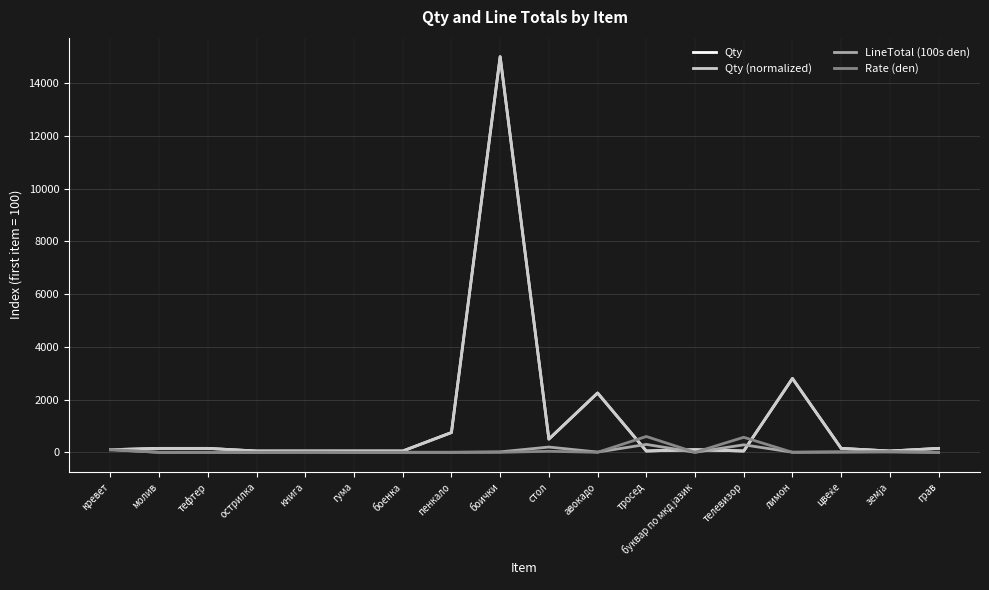

Does the chart have visible grid lines?

Yes